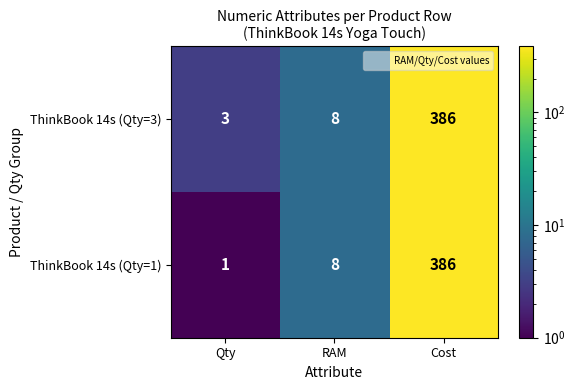

List the labels in order of ThinkBook 14s (Qty=3) value, smallest first.

Qty, RAM, Cost